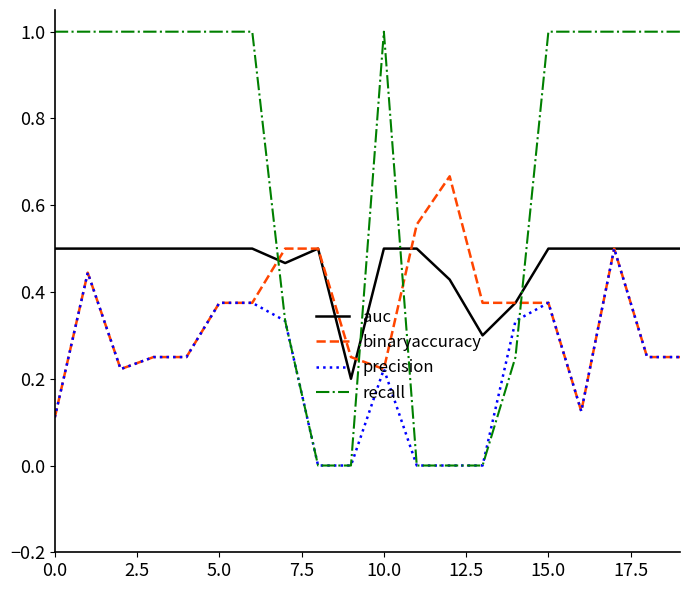

Which series has the widest spread of values?

recall